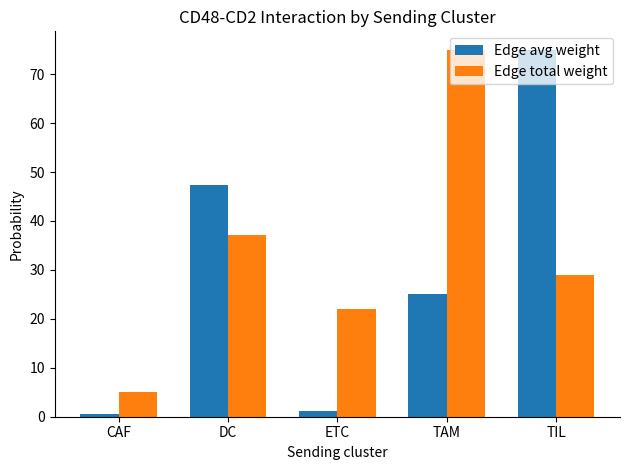

Reading left to right, extract all data points from this chart.

Edge avg weight: 0.6	47.4	1.2	25.0	75.0
Edge total weight: 5.0	37.2	22.0	75.0	29.0